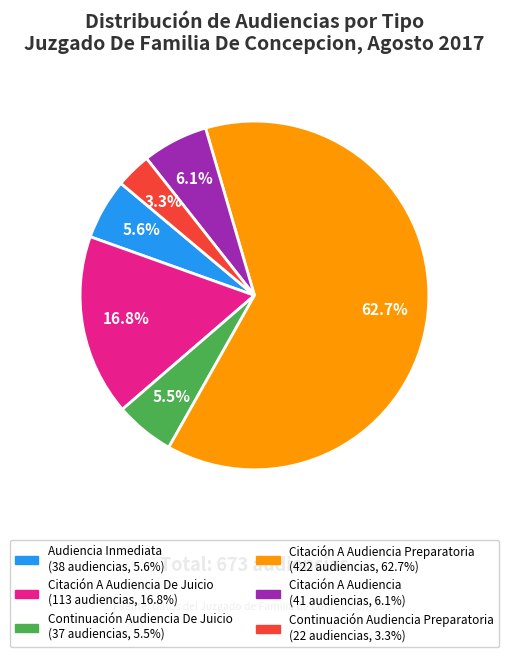

Does any single category account for the majority?

Yes